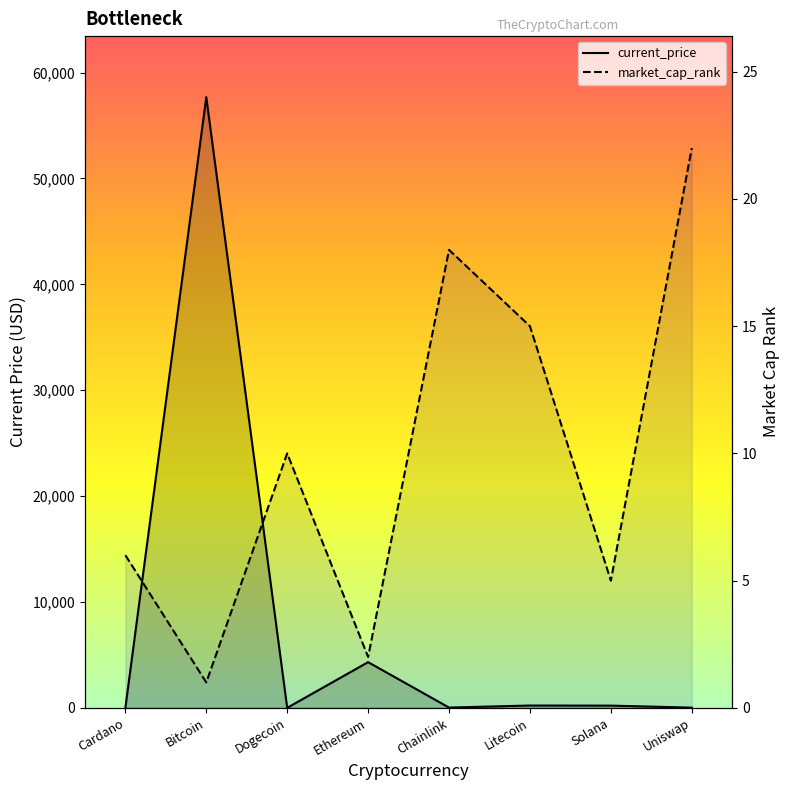

Where do market_cap_rank and current_price first cross each other?

Cardano and Bitcoin